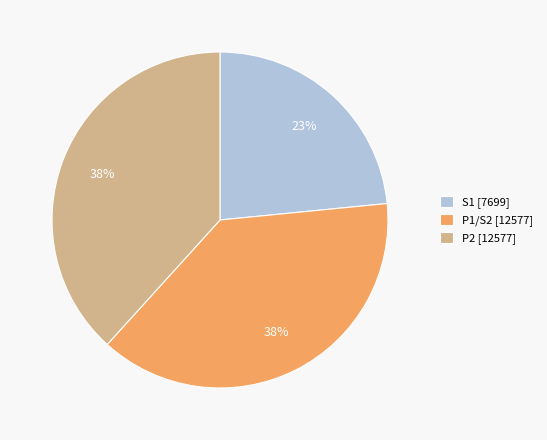

To the nearest percent, what is the average slice percentage?

33%